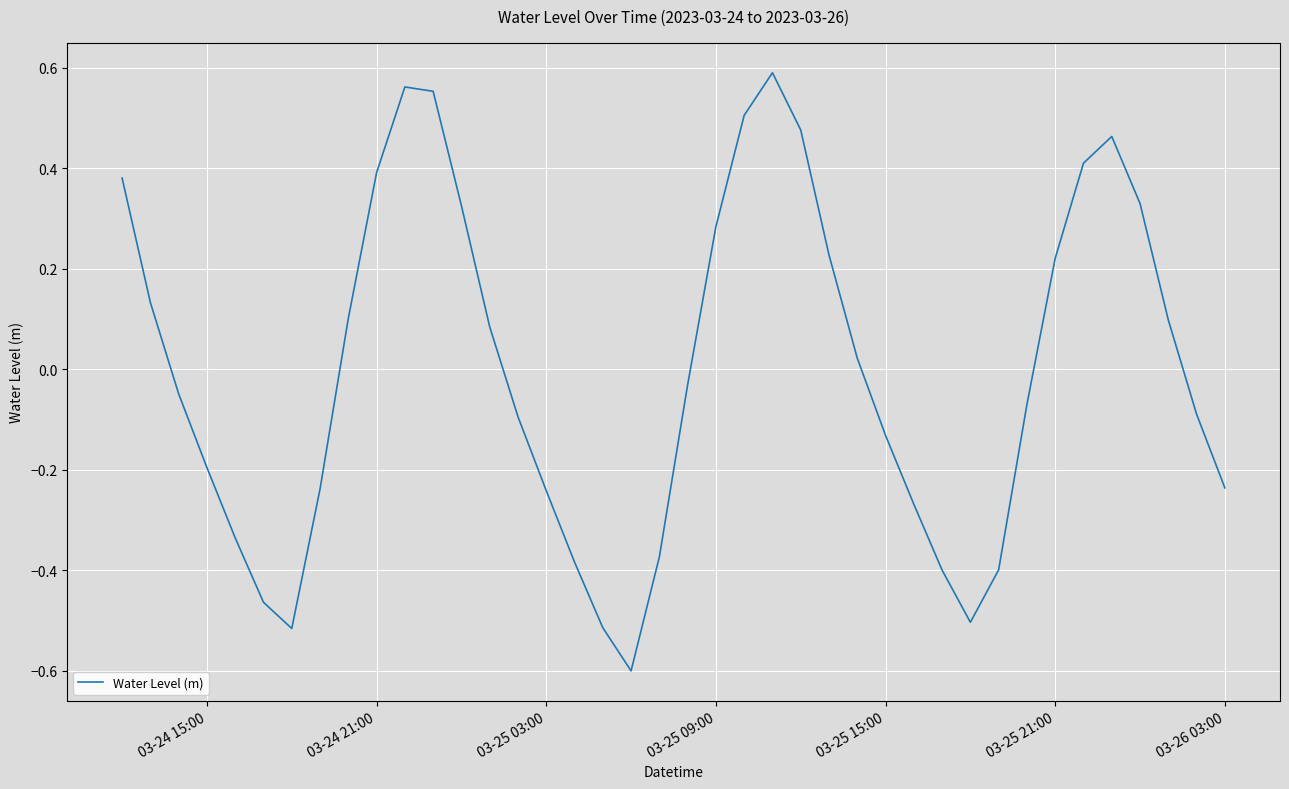

What is the difference between the maximum and minimum values?

1.2